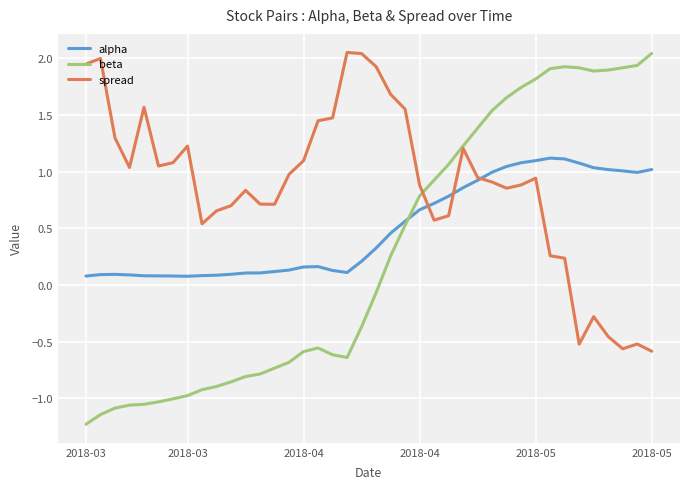

Rank the series by their average value, from lowest to highest.

beta, alpha, spread